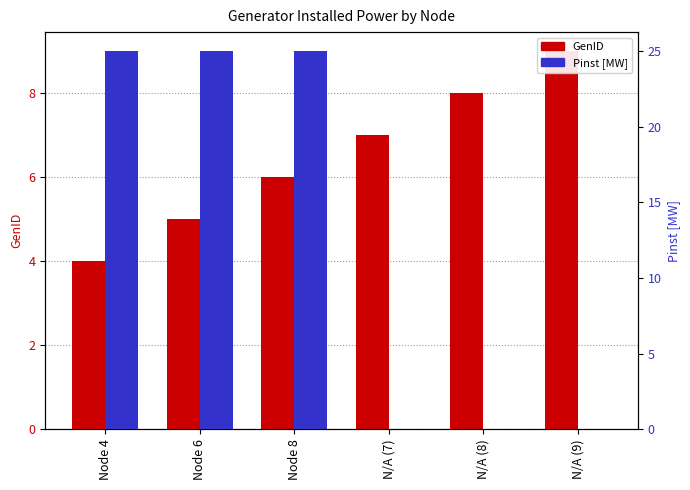

What is the value of the GenID bar at the 2nd from the left?

5